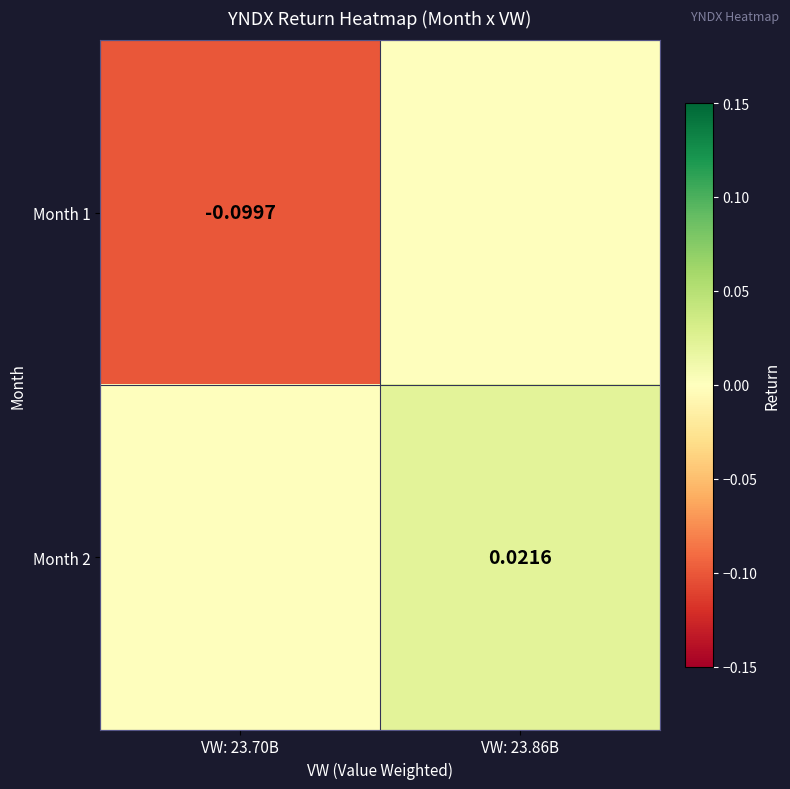

At how many categories does at least one series exceed 0?

1